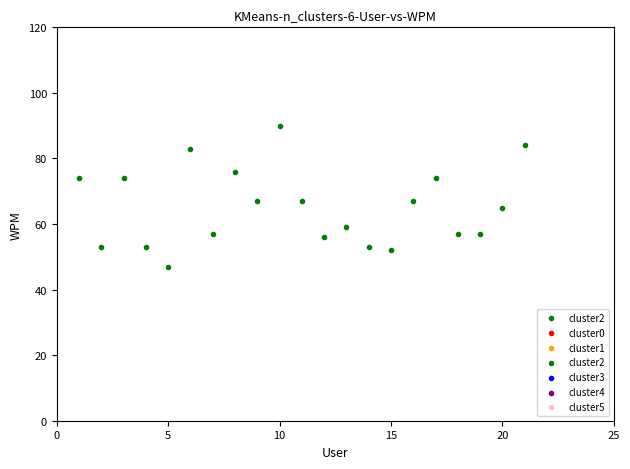

What is the range of Y values (max minus min)?

43